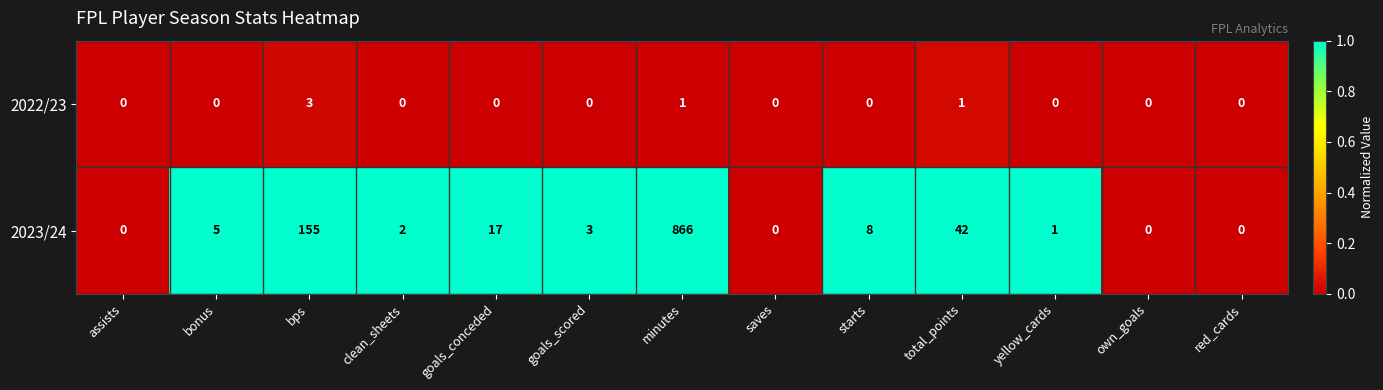

Rank the series by their maximum value, from lowest to highest.

2022/23, 2023/24